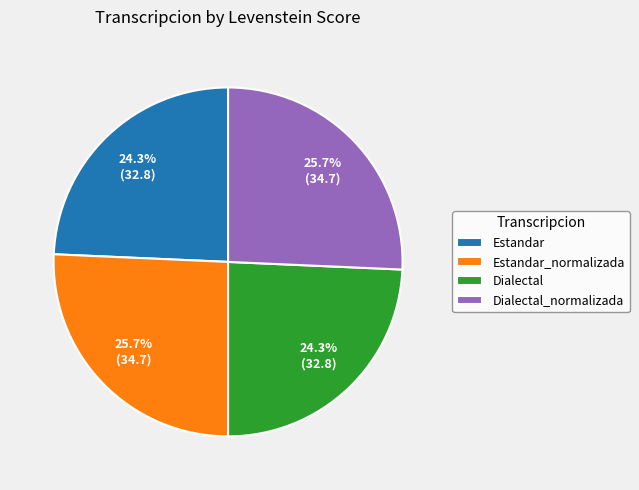

How many slices are in this pie chart?

4